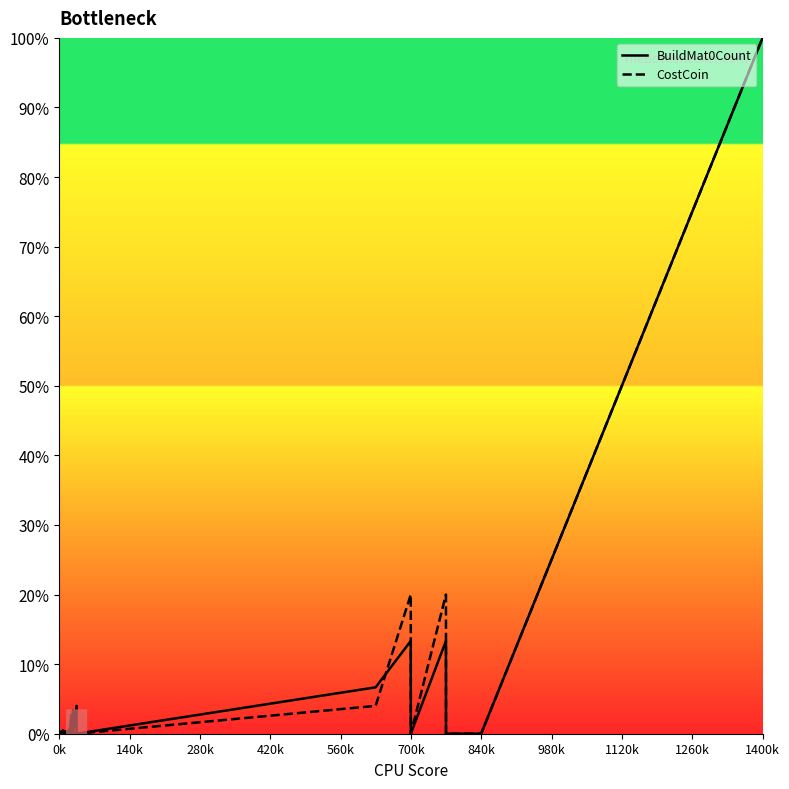

How many categories are shown in the chart?

26